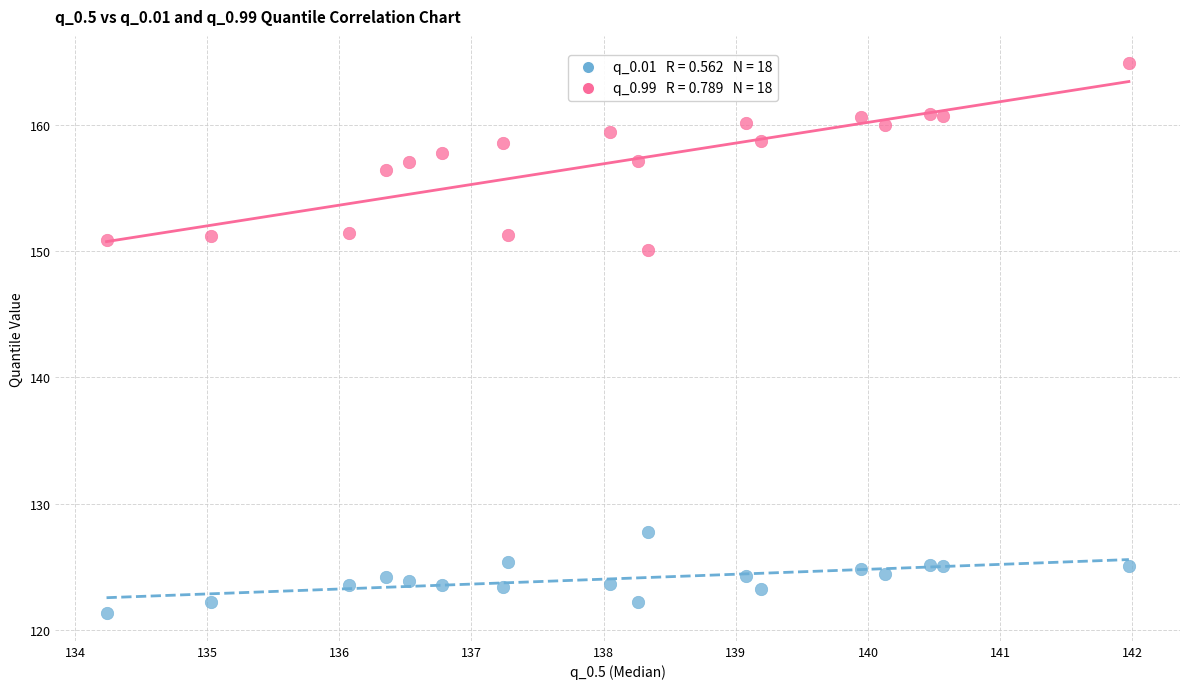

Across all data points, what is the range of X values (max minus min)?

7.7